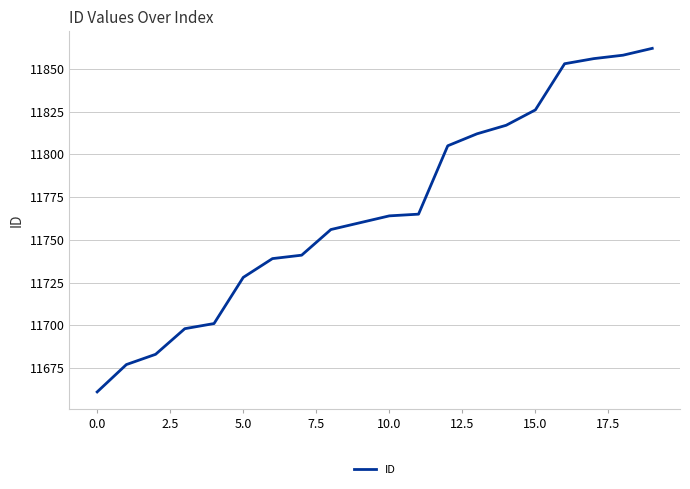

What is the greatest value displayed?

11862